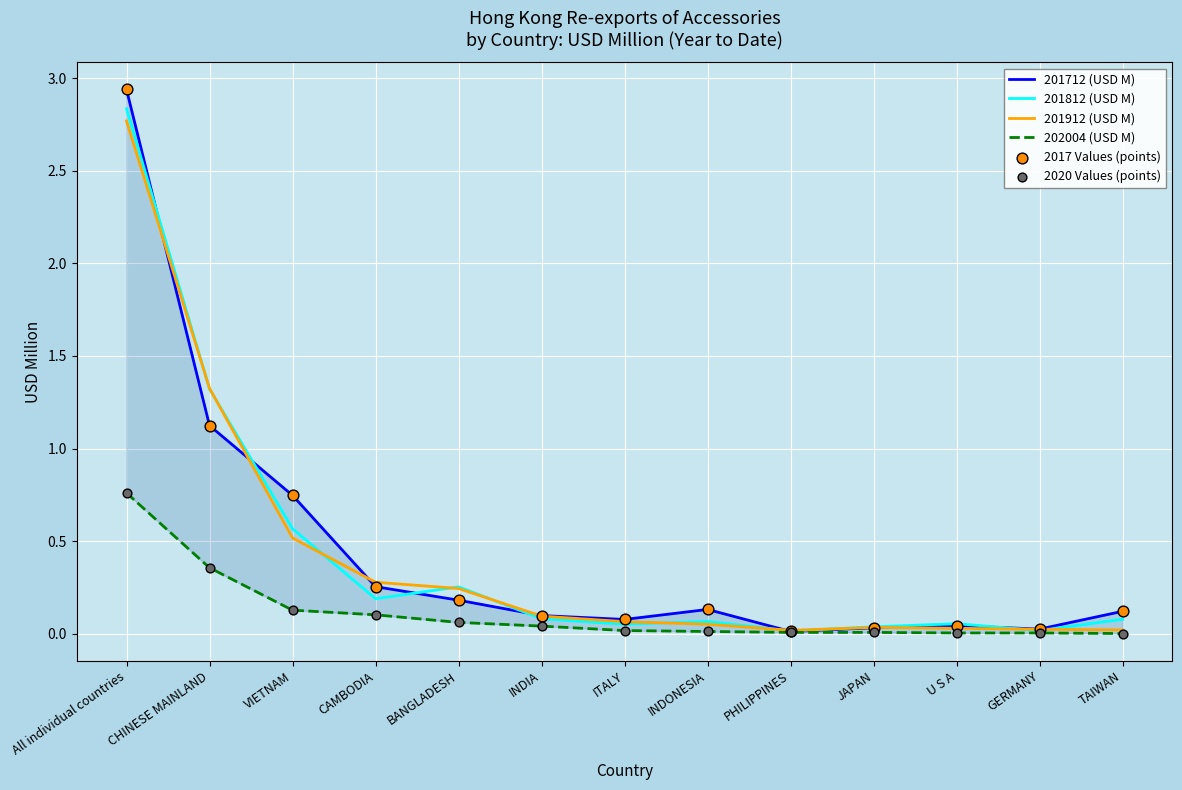

Which series has the largest total across all categories?

201712 (USD M)